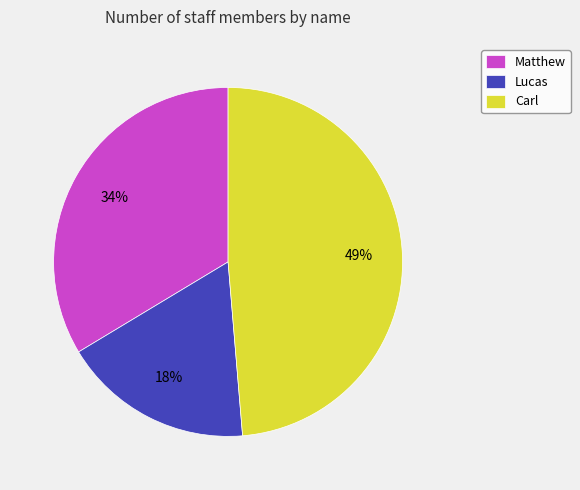

Is it true that Matthew is 34% of the pie?

True